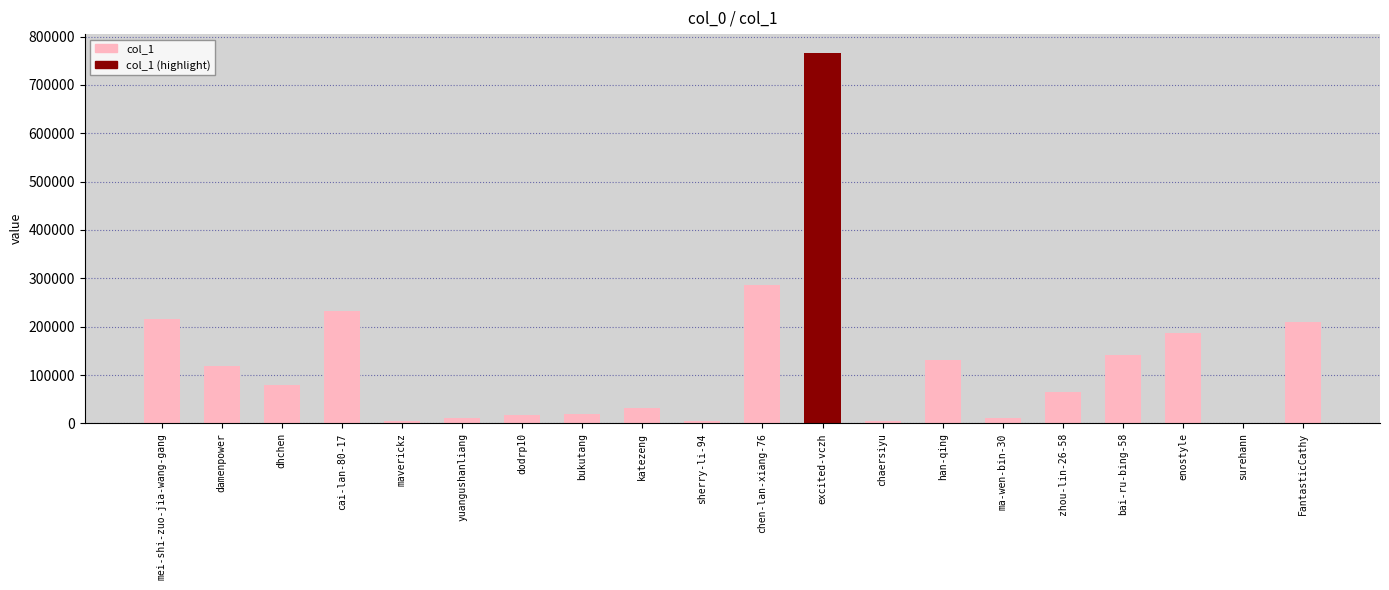

Are the bars horizontal?

No